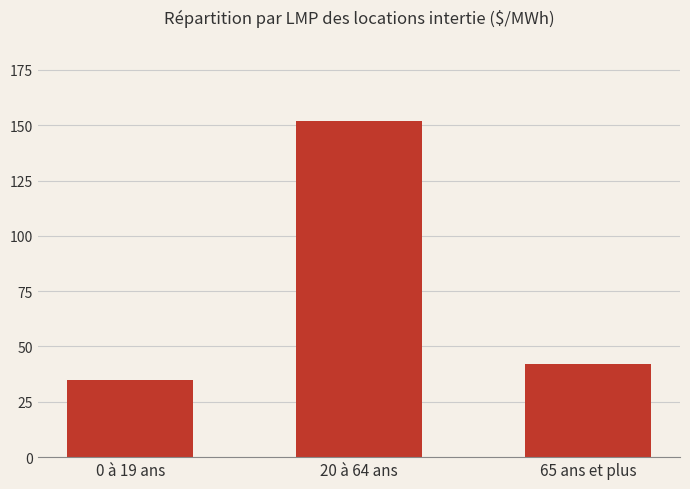

How many categories are shown in the chart?

3